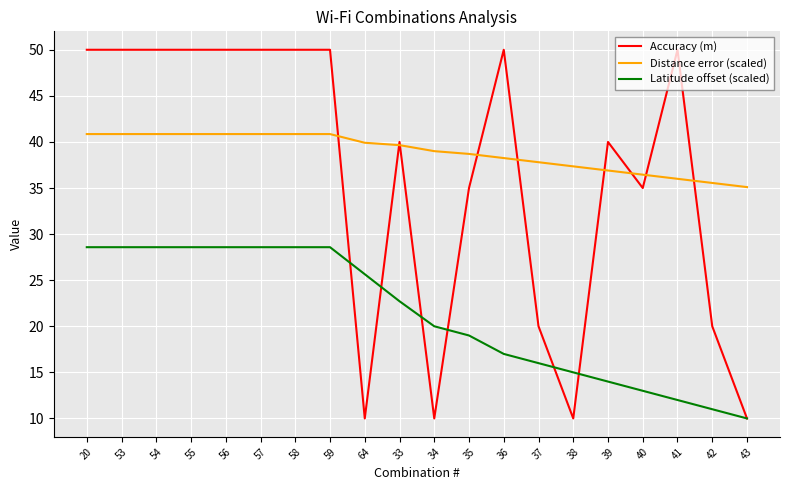

The value of Latitude offset (scaled) at 20 is 6.9. True or false?

False